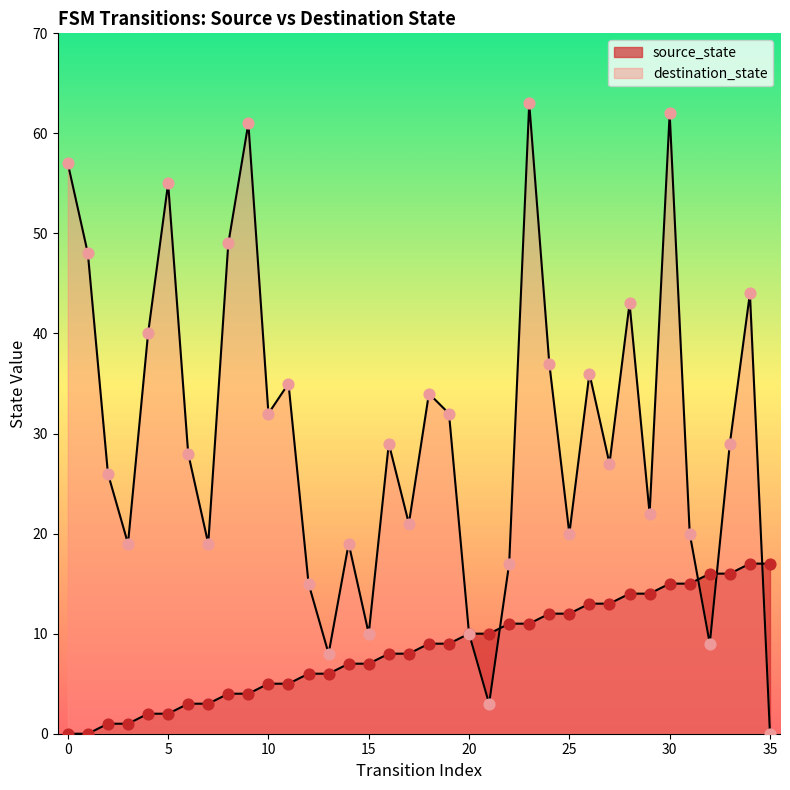

Which series contains the highest Y value?

destination_state